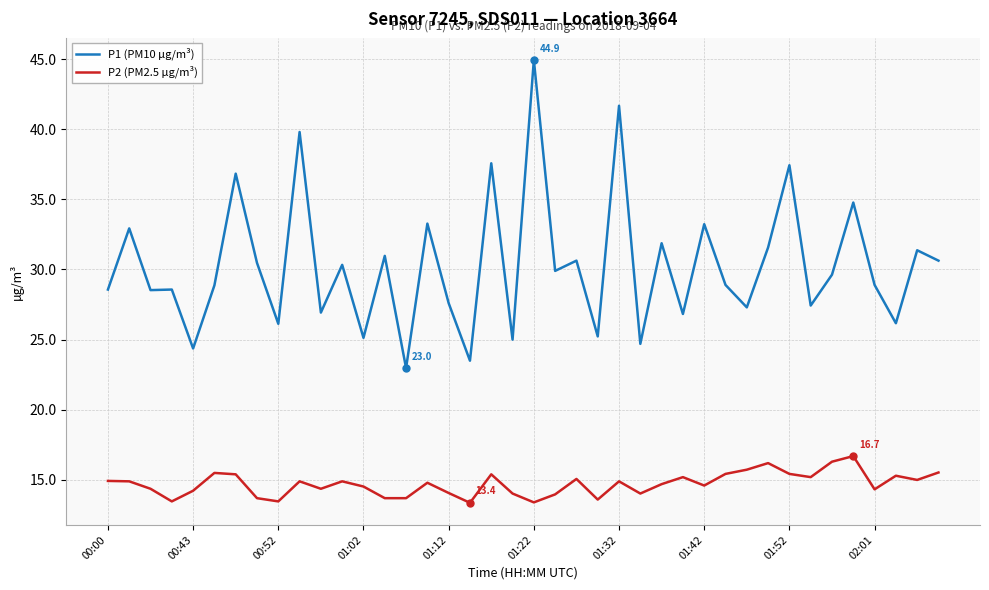

Rank the series by their average value, from lowest to highest.

P2 (PM2.5 µg/m³), P1 (PM10 µg/m³)